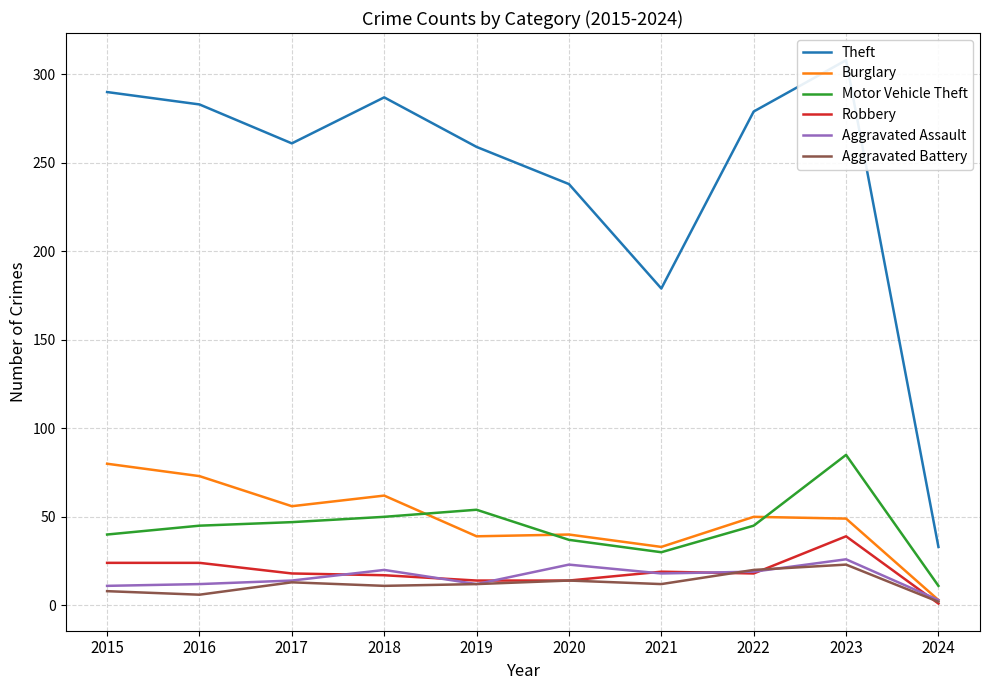

What is the value of the Motor Vehicle Theft point at the 5th from the left?

54